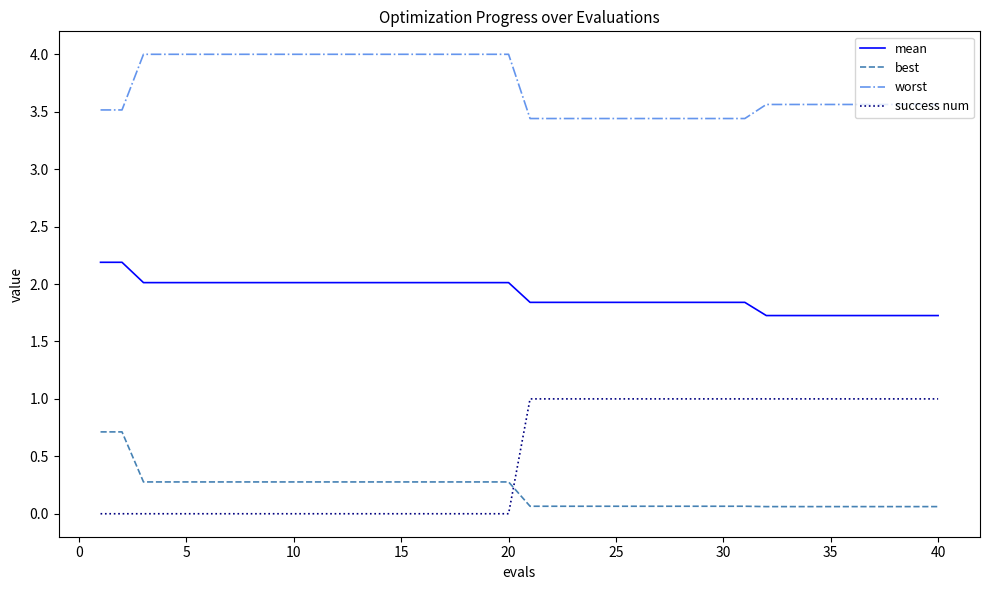

Rank the series by their maximum value, from highest to lowest.

worst, mean, success num, best